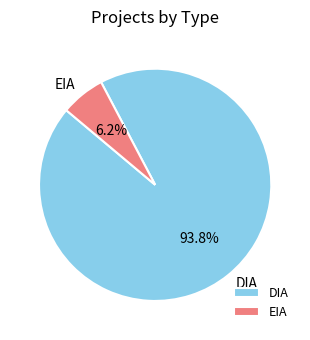

The EIA slice represents 6% of the pie. True or false?

True